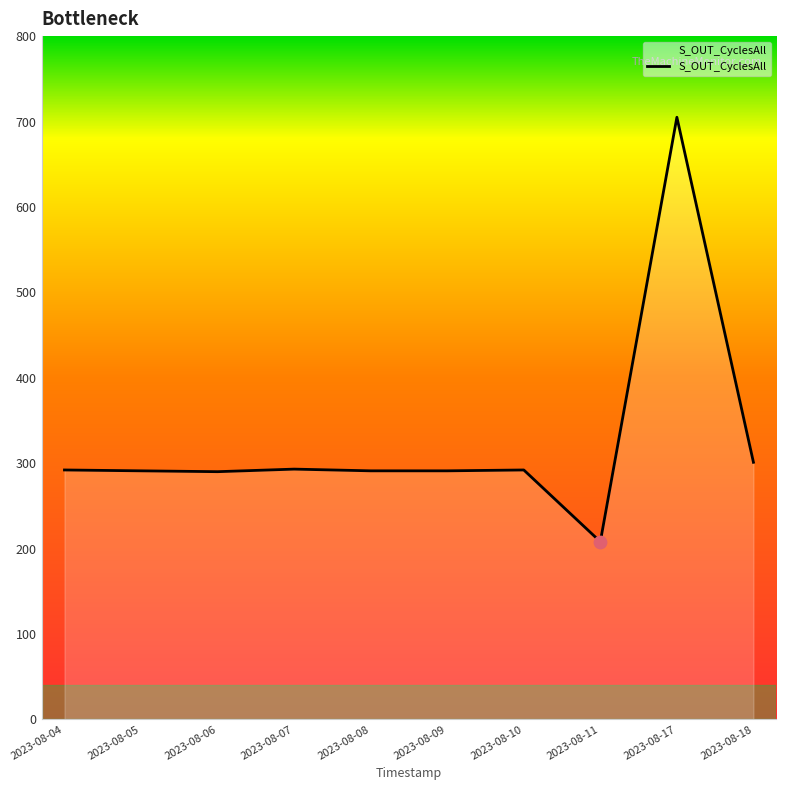

Between 2023-08-09 and 2023-08-17, which is larger?

2023-08-17